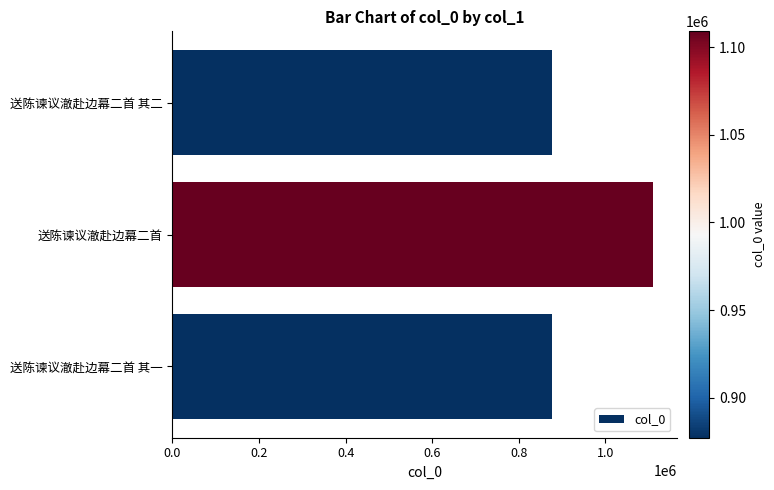

Count the number of categories in the chart.

3